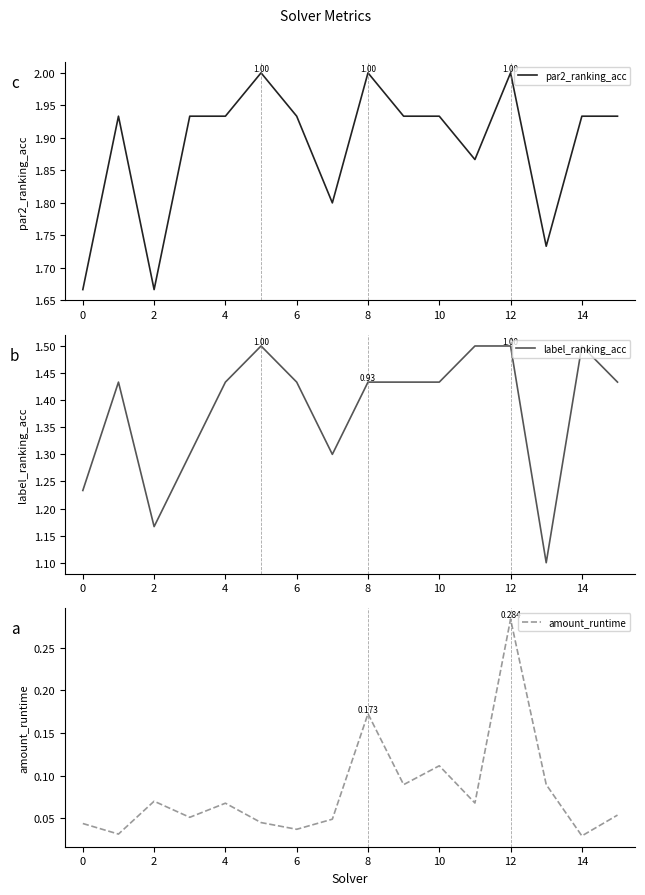

Is the value of par2_ranking_acc at 8 greater than the value of amount_runtime at 8?

Yes